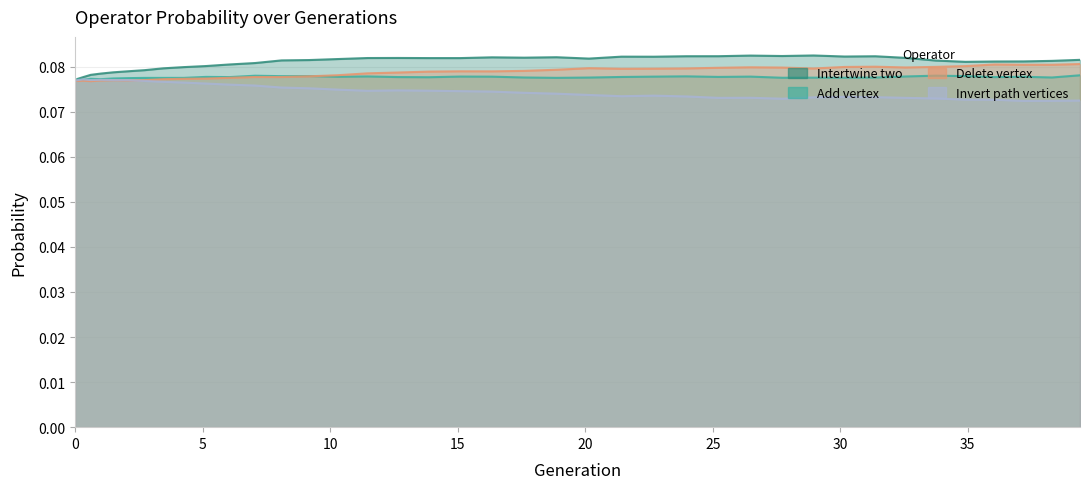

At how many categories does at least one series exceed 0?

40